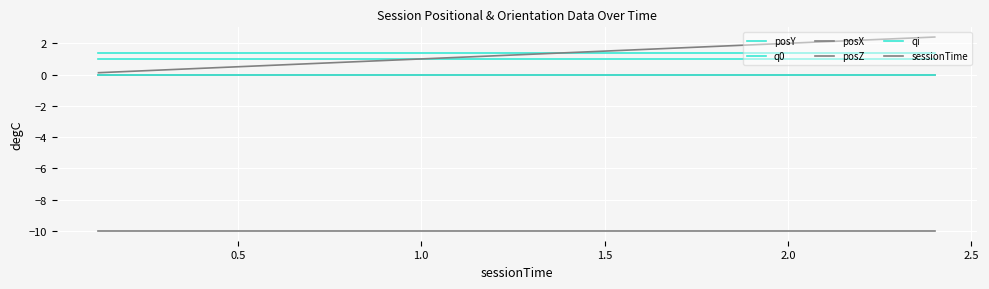

True or false: posZ has more than 2 points higher than both neighbors.

False